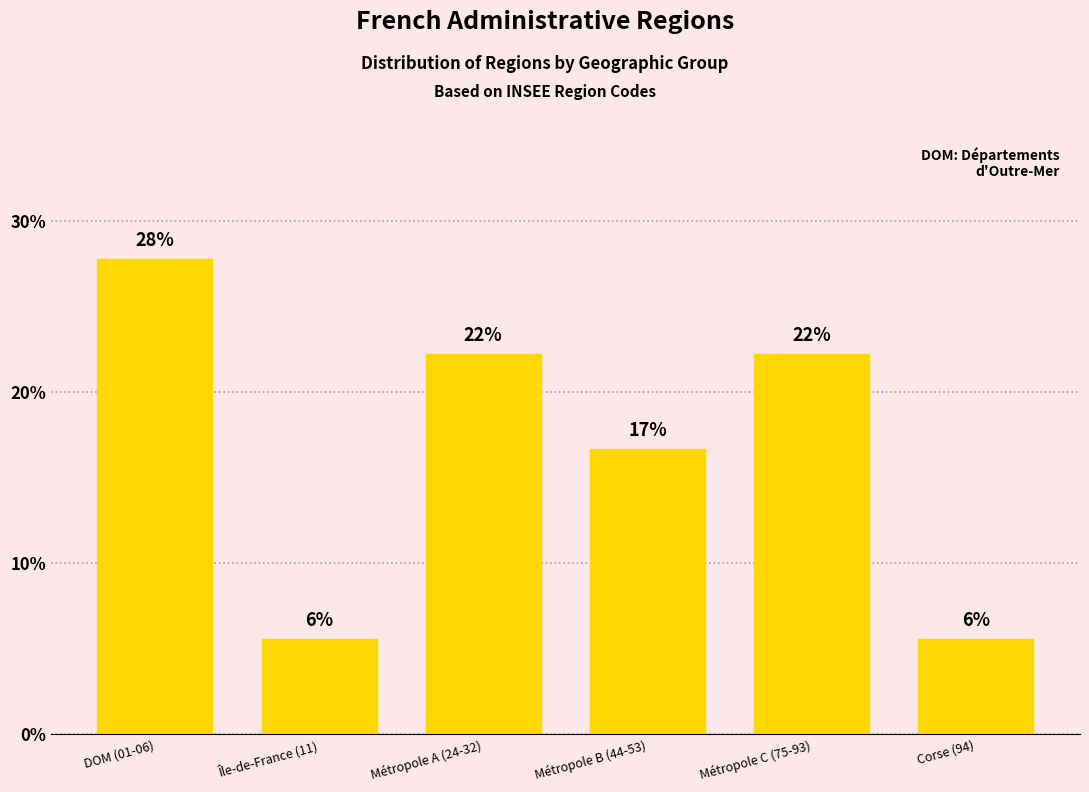

What is the value of the 2nd bar from the left?

5.6